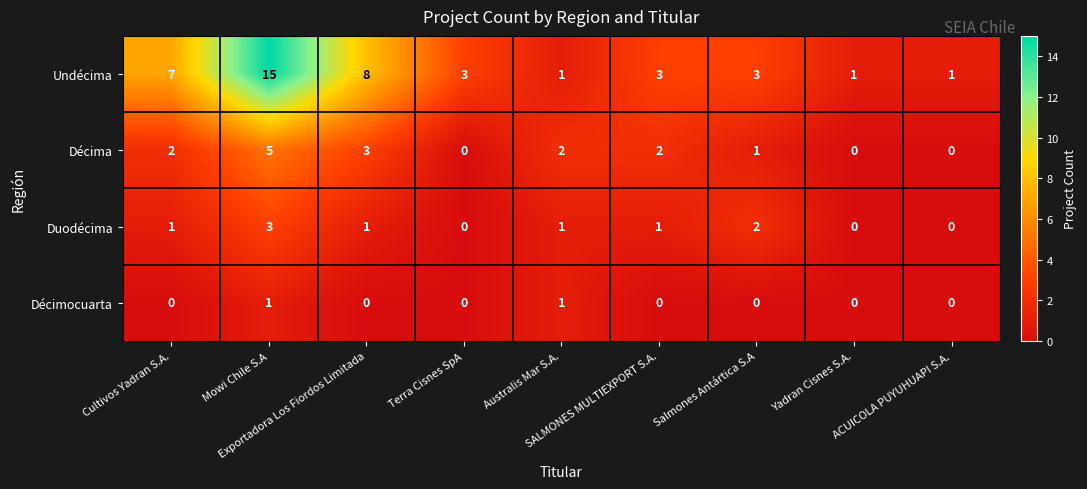

Which series has the widest spread of values?

Undécima